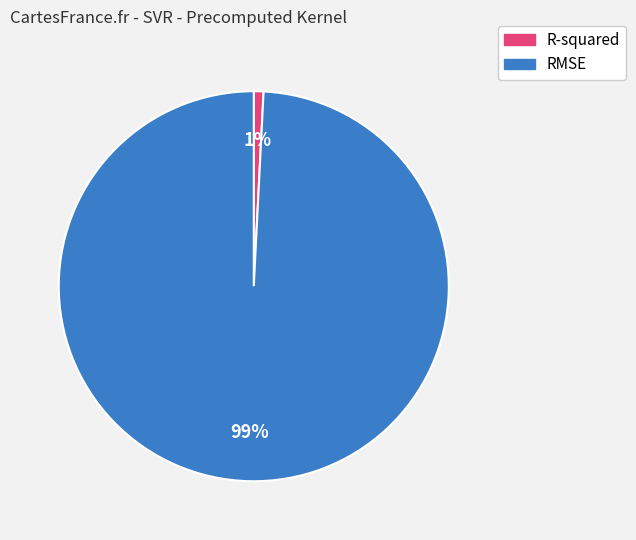

Count the number of slices in the pie.

2